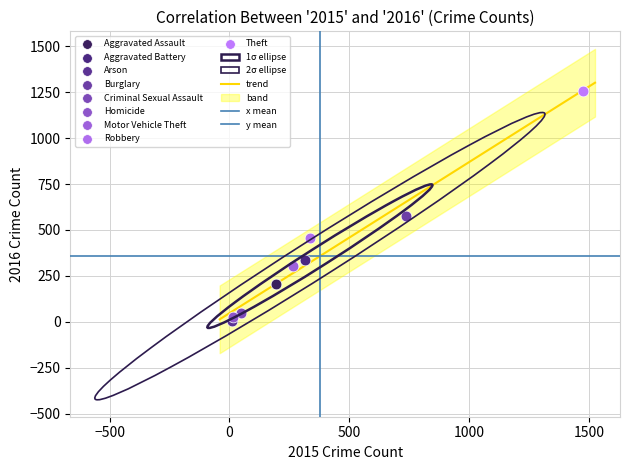

Which series reaches the maximum Y coordinate?

Theft